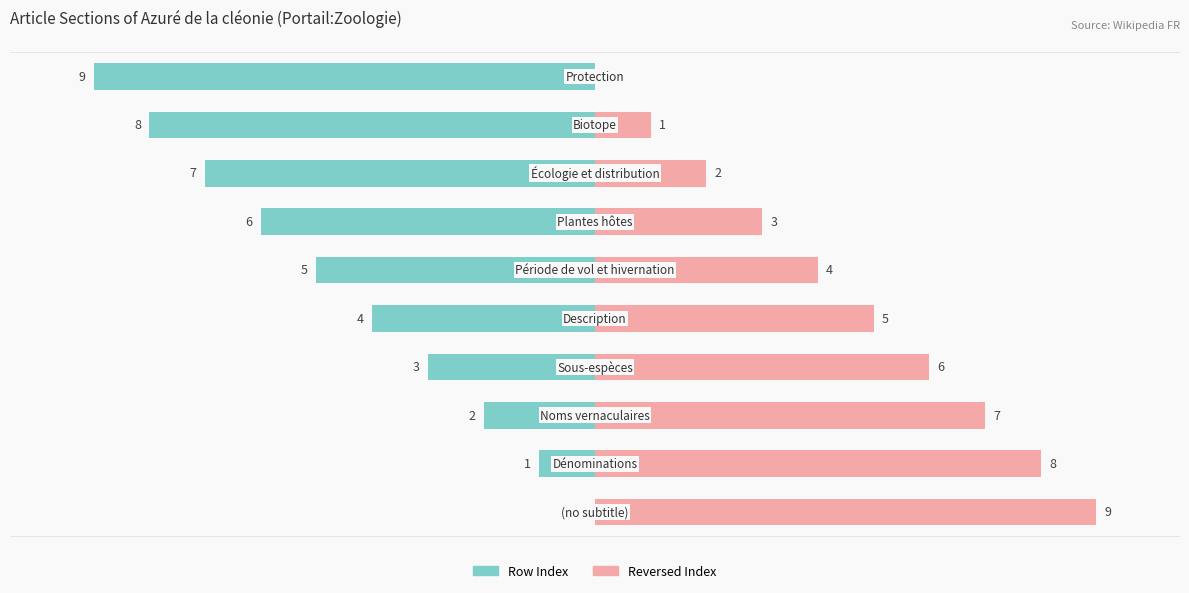

At 8, list the series in order from smallest to largest.

Row Index, Reversed Index